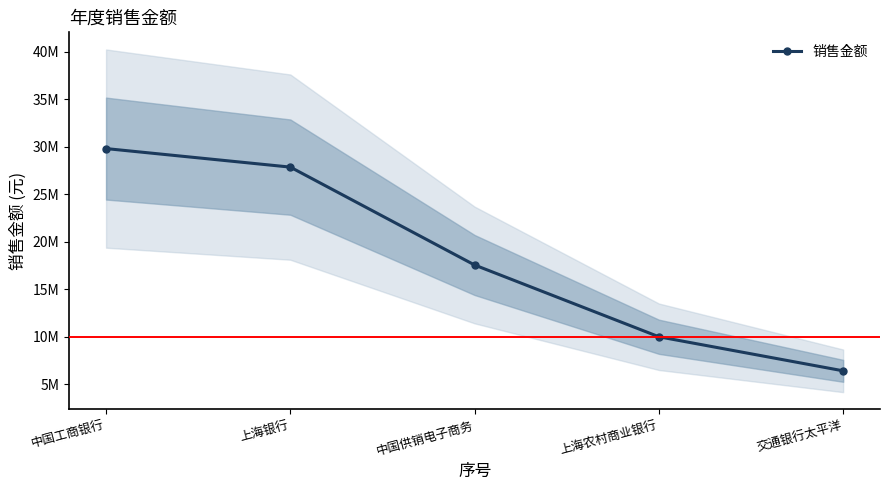

What is the greatest value displayed?

29818042.8